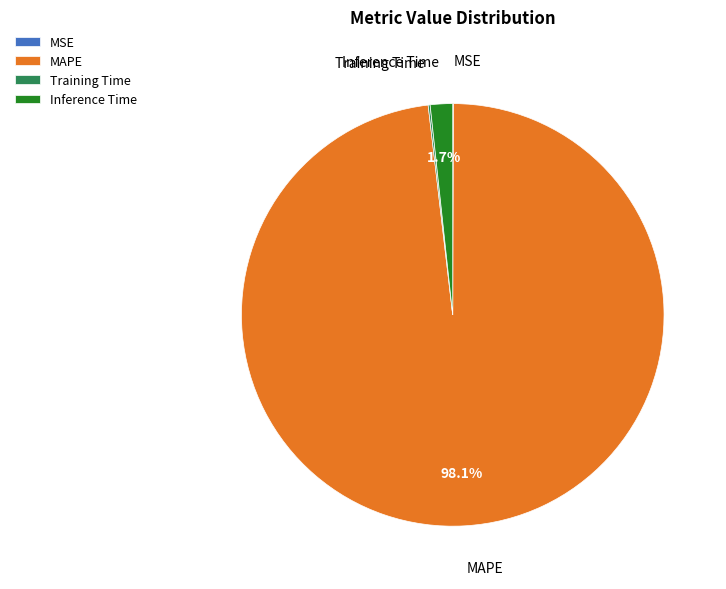

Which category has the biggest portion of the pie?

MAPE